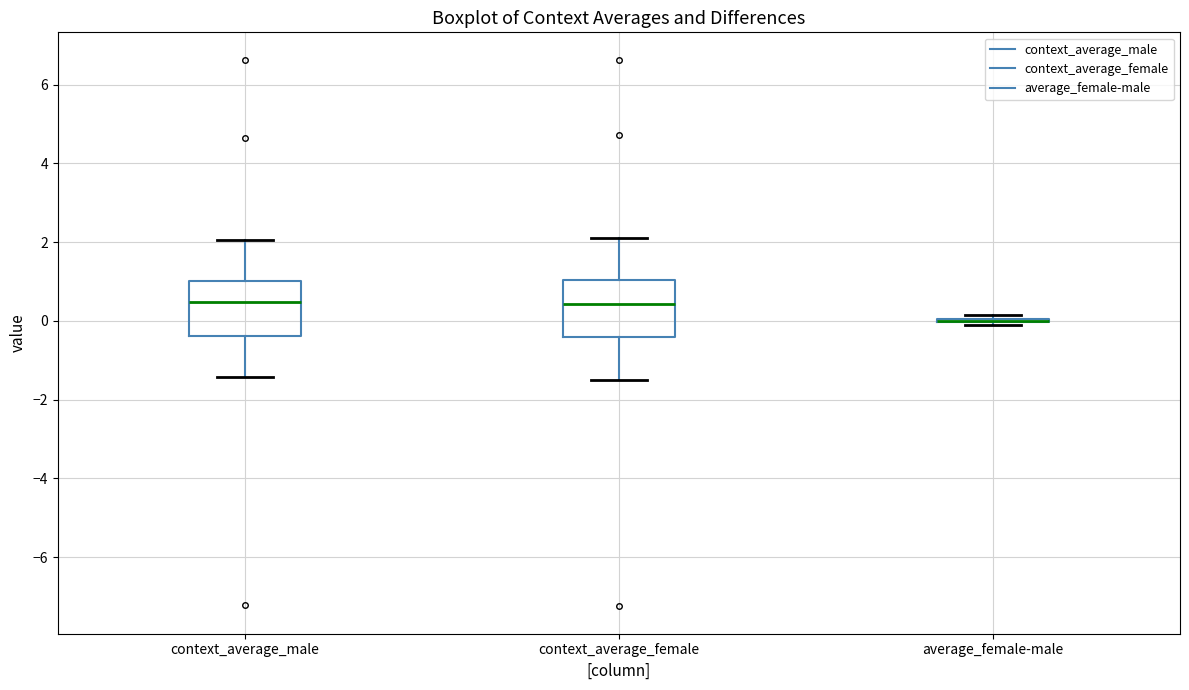

Reading left to right, transcribe this box plot: for each box, give where its median line is, the range the box spans, and where its two whiskers end, as read against the y-axis. The values are not printed on the chart, so give them approximately, as read against the axis.

context_average_male: median 0.4, box -0.4 to 1.0, whiskers -1.4 to 2.0
context_average_female: median 0.4, box -0.4 to 1.0, whiskers -1.4 to 2.2
average_female-male: box collapsed to a line at 0.0, whiskers -0.2 to 0.2